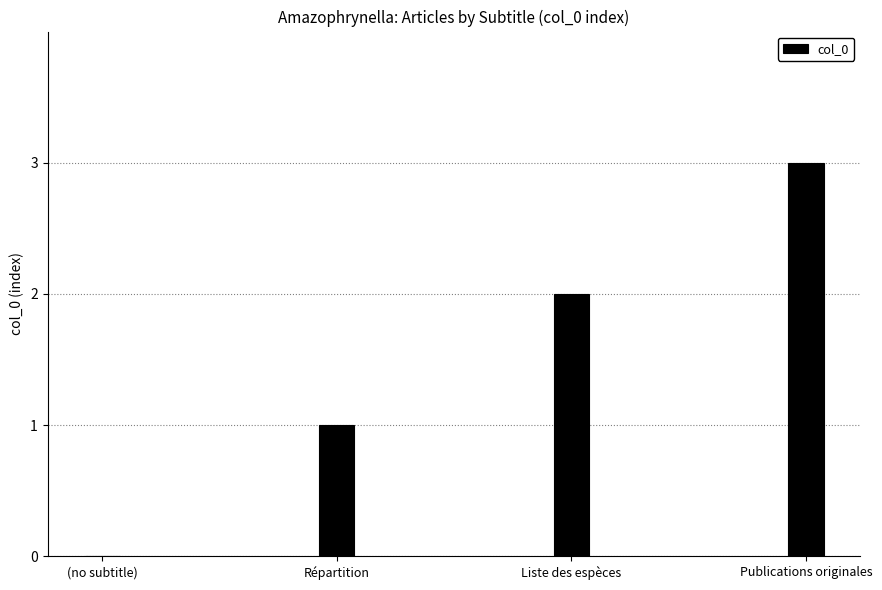

What is the sum of the values at Liste des espèces and Publications originales?

5